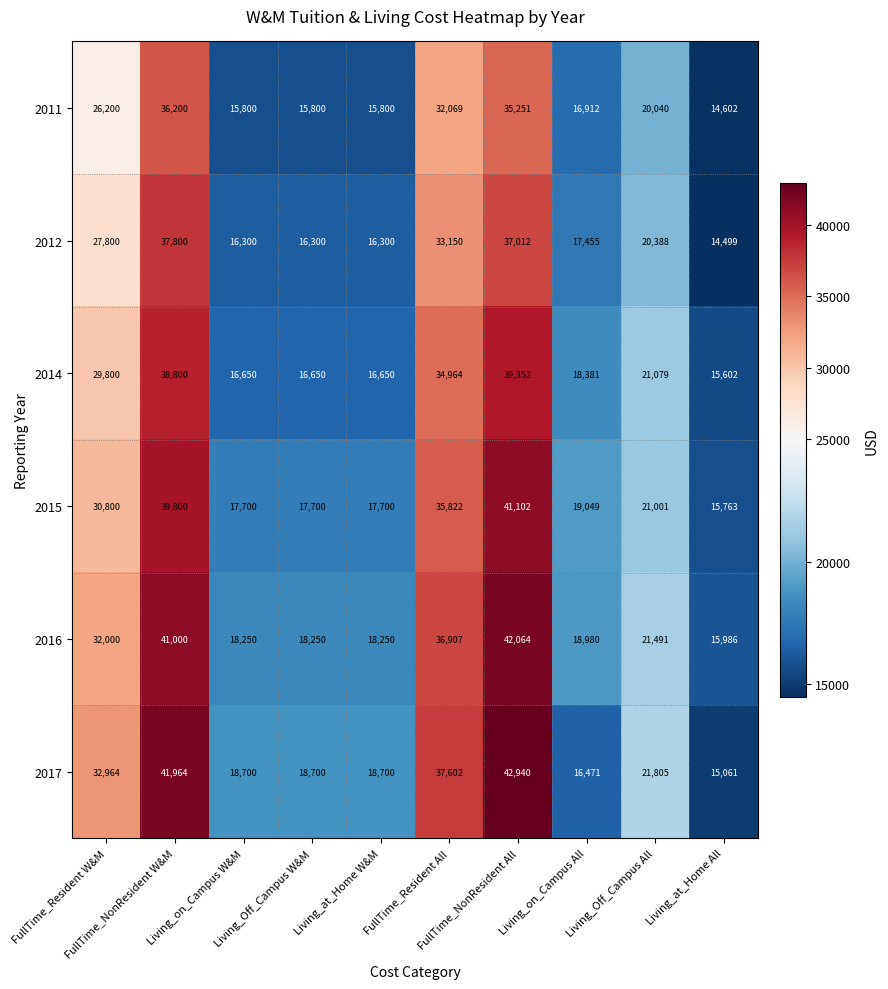

Between Living_on_Campus W&M and Living_at_Home All, which series saw the biggest shift?

2017